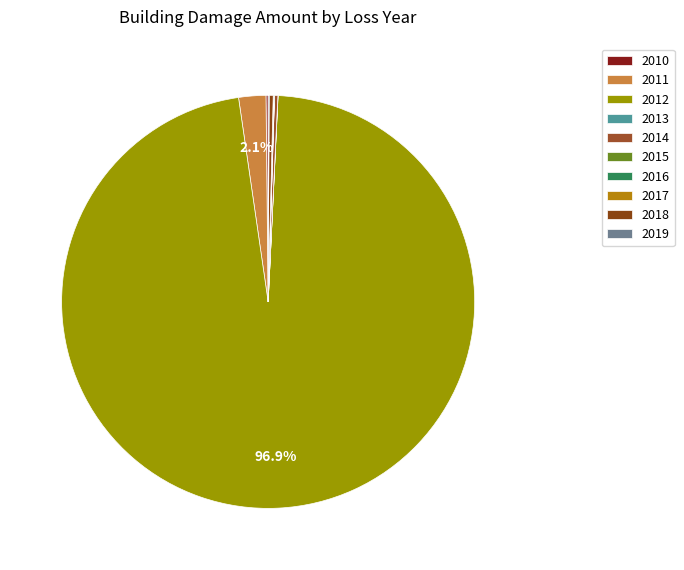

The 2014 slice represents 0% of the pie. True or false?

True